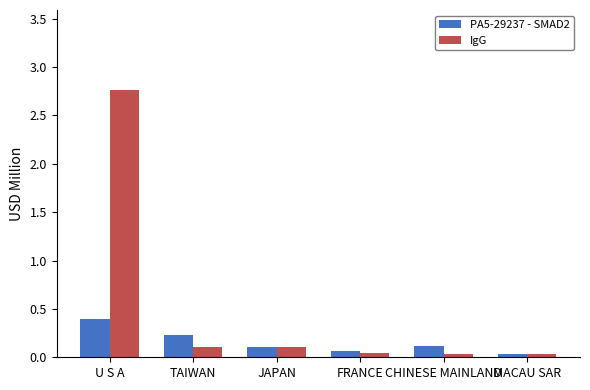

What is the approximate value of PA5-29237 - SMAD2 at U S A?

0.4